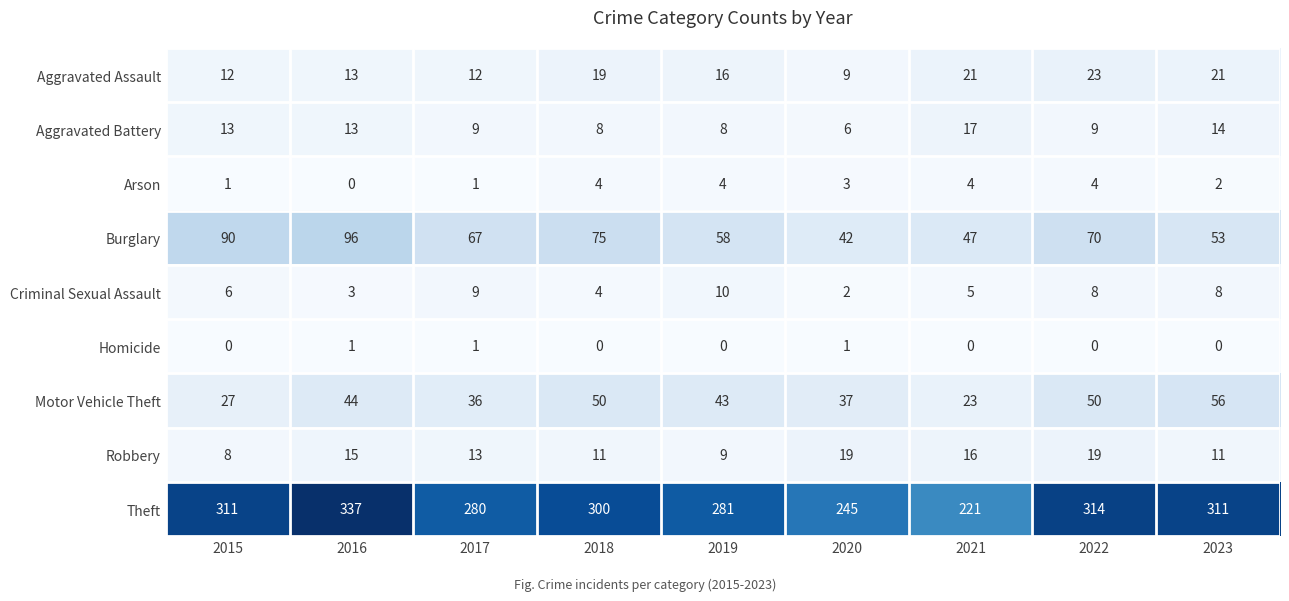

Which series has the largest total across all categories?

Theft